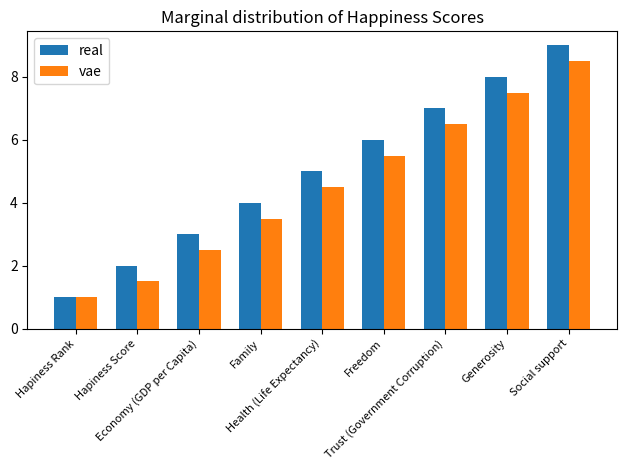

How many bars are there in each group?

2